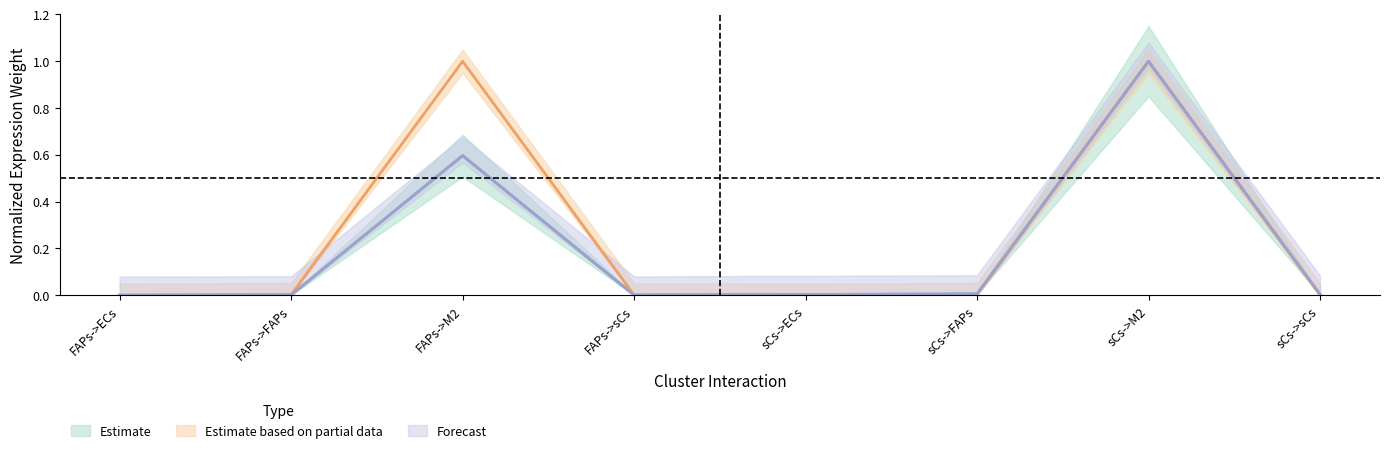

Reading left to right, transcribe all the data shown in this chart.

Edge average expression weight: FAPs->ECs=0.0	FAPs->FAPs=0.0	FAPs->M2=0.6	FAPs->sCs=0.0	sCs->ECs=0.0	sCs->FAPs=0.0	sCs->M2=1.0	sCs->sCs=0.0
Edge total expression weight: FAPs->ECs=0.0	FAPs->FAPs=0.0	FAPs->M2=0.6	FAPs->sCs=0.0	sCs->ECs=0.0	sCs->FAPs=0.0	sCs->M2=1.0	sCs->sCs=0.0
Receptor average expression value: FAPs->ECs=0.0	FAPs->FAPs=0.0	FAPs->M2=1.0	FAPs->sCs=0.0	sCs->ECs=0.0	sCs->FAPs=0.0	sCs->M2=1.0	sCs->sCs=0.0